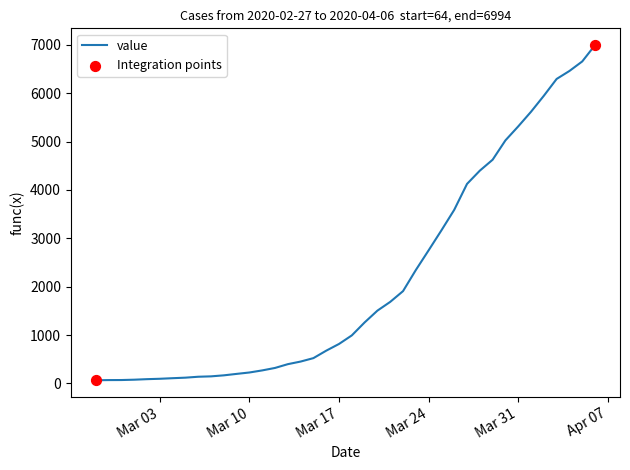

What is the greatest value displayed?

6994